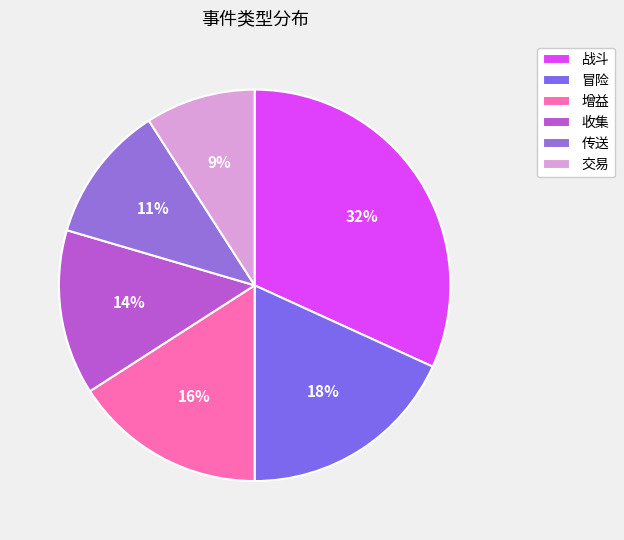

How many segments does this pie chart have?

6